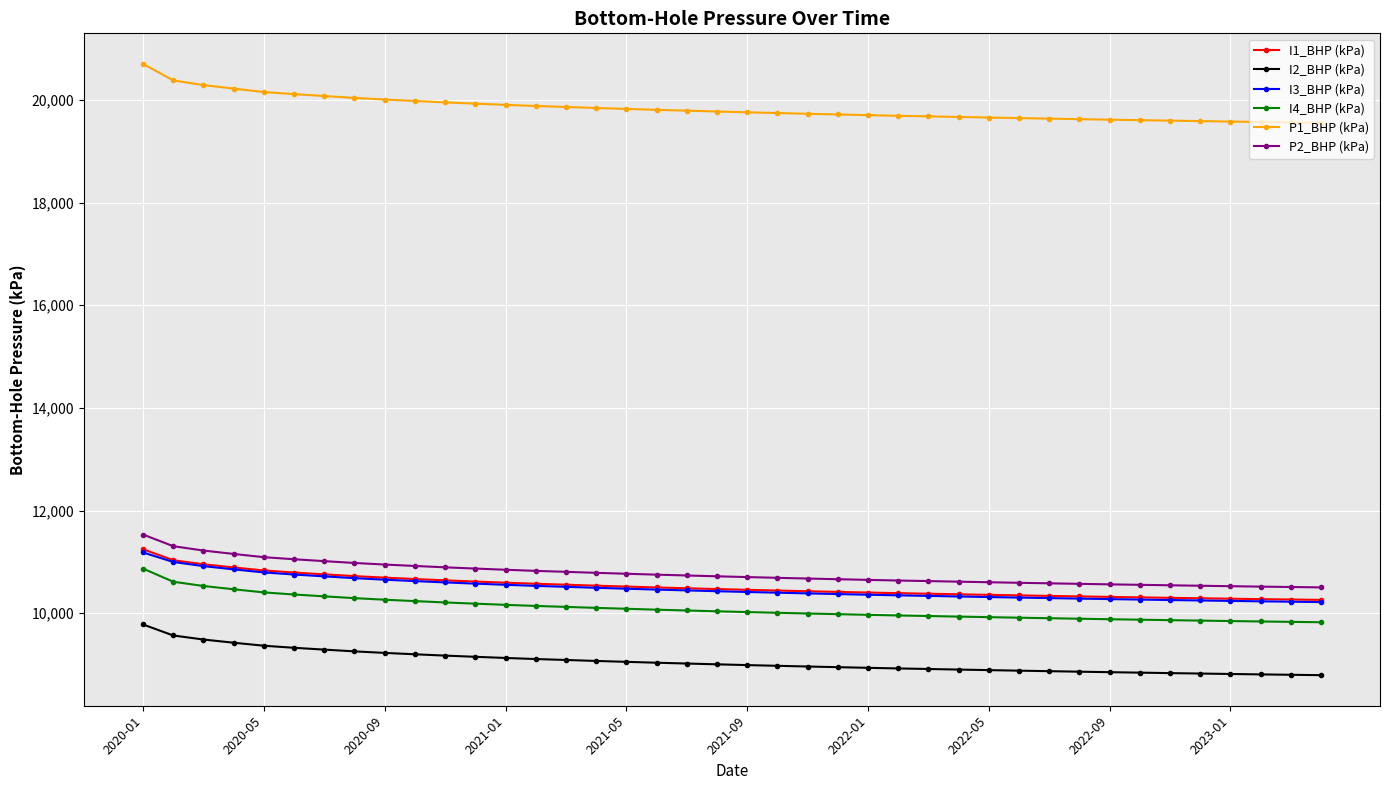

What are all the series names shown in the legend?

I1_BHP (kPa), I2_BHP (kPa), I3_BHP (kPa), I4_BHP (kPa), P1_BHP (kPa), P2_BHP (kPa)